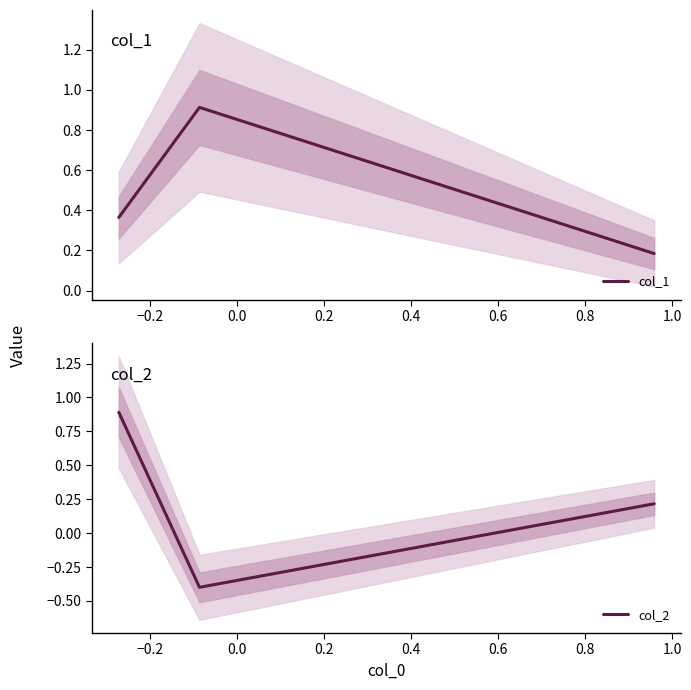

Which series has the largest total across all categories?

col_1